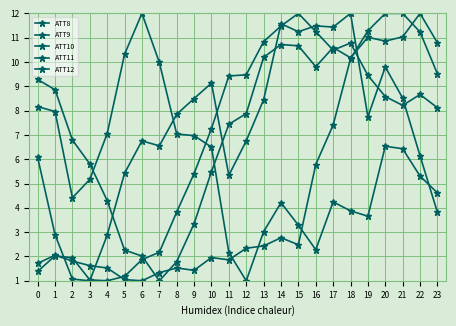

At which category does the chart reach its minimum across all series?

6